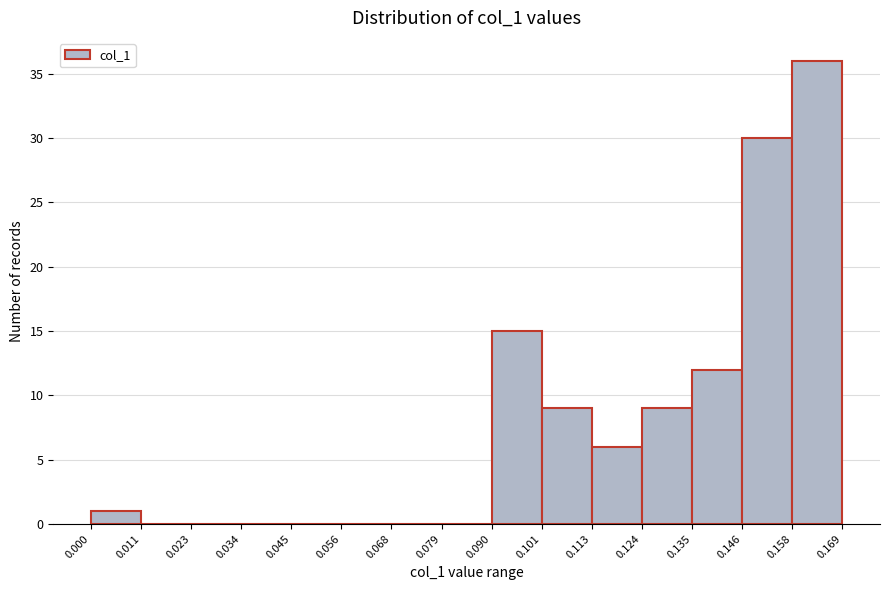

How tall is the bar that spans 0.135 to 0.146 on the x-axis? The values are not printed on the chart, so give them approximately, as read against the axis.

12